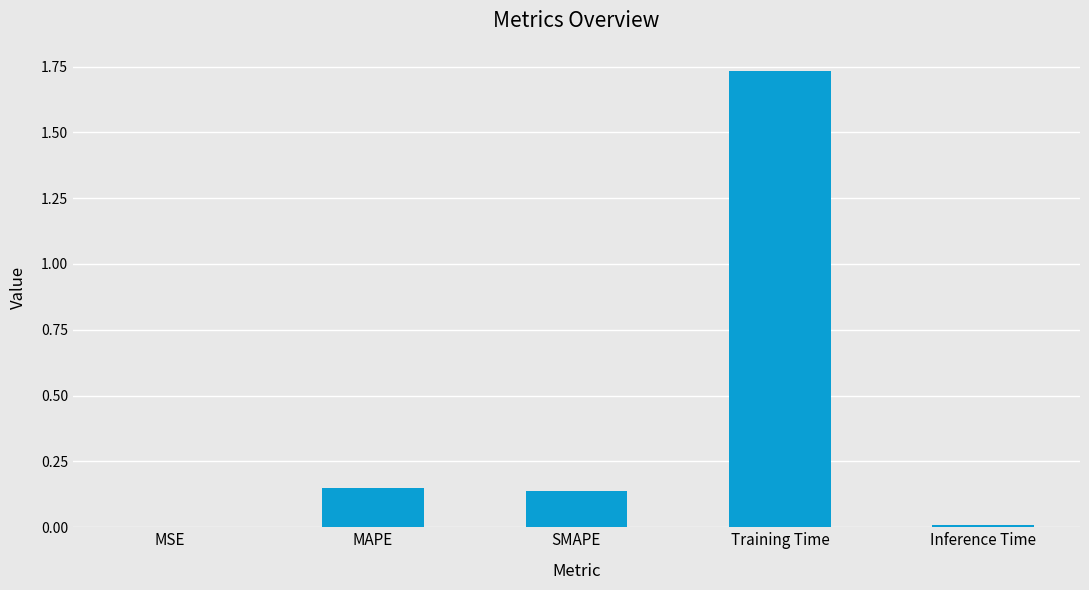

Is it true that the value at Training Time is 0.8?

False